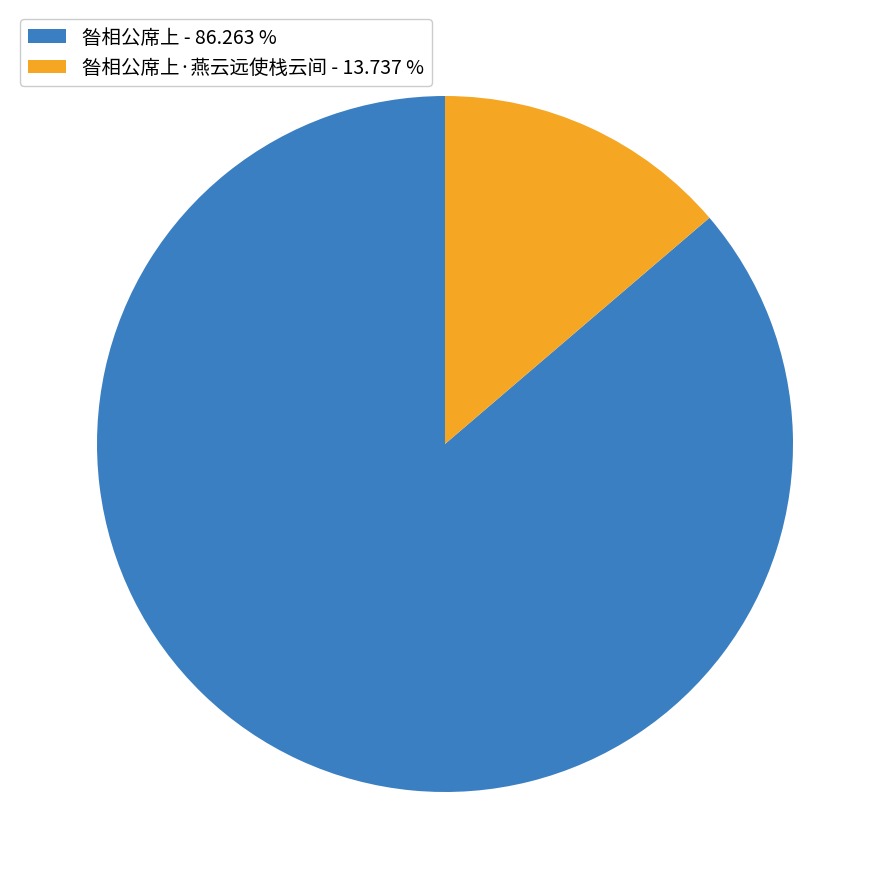

Which slice is the largest?

昝相公席上 - 86.263 %